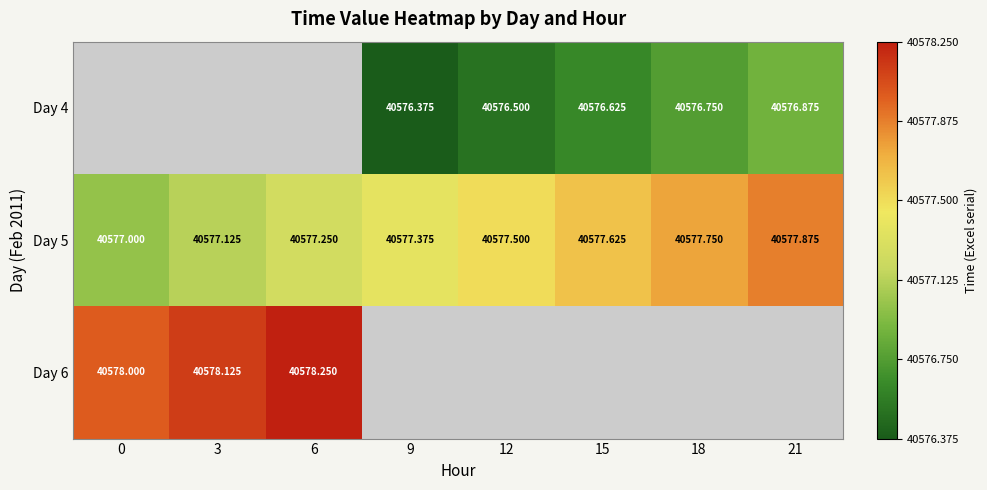

Count the number of categories in the chart.

8